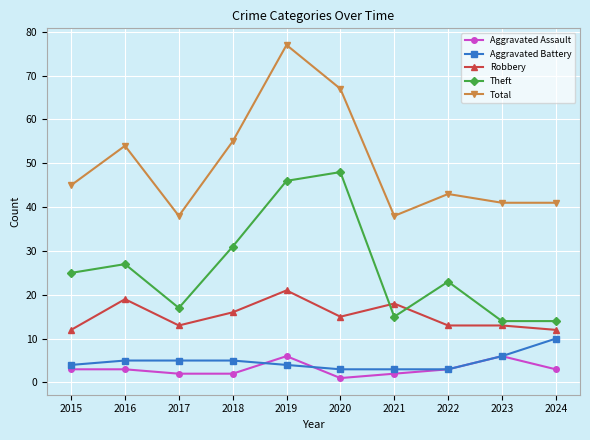

How many Aggravated Battery values are between 3 and 5?

8